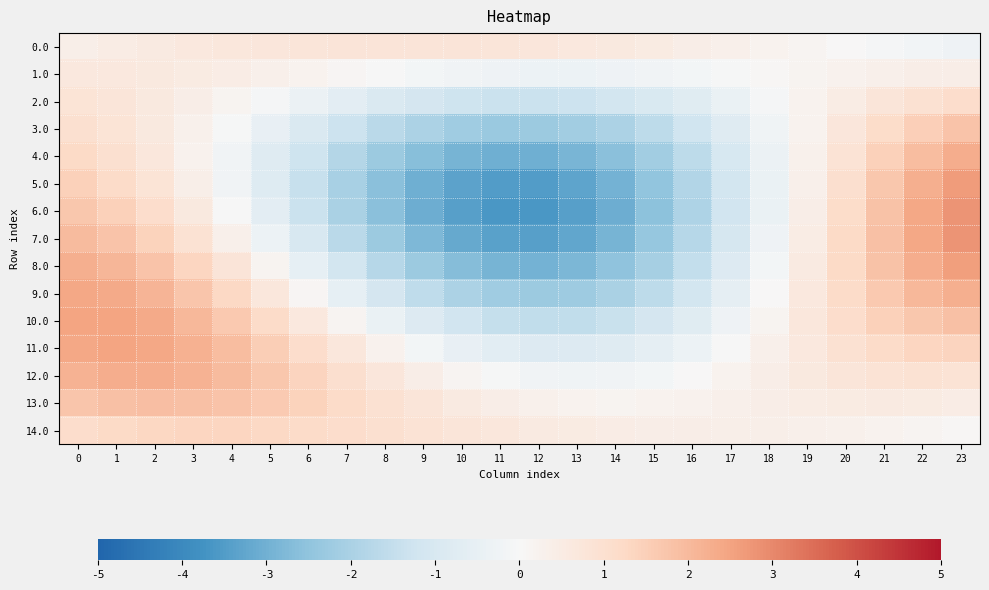

Rank the series by their maximum value, from lowest to highest.

1.0, 0.0, 2.0, 14.0, 3.0, 13.0, 12.0, 4.0, 9.0, 11.0, 10.0, 8.0, 5.0, 7.0, 6.0